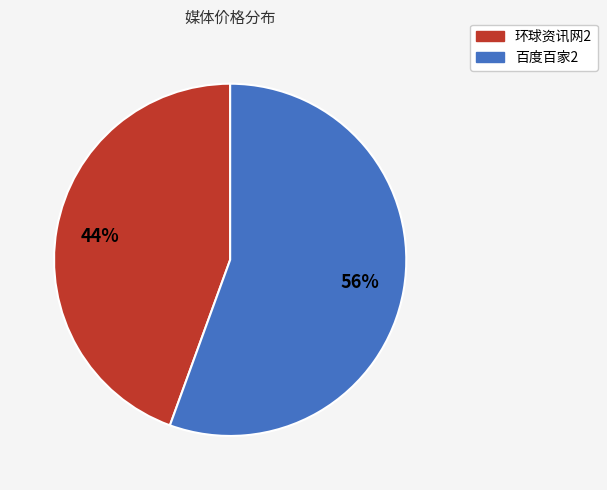

To the nearest percent, what is the combined percentage of 百度百家2 and 环球资讯网2?

100%